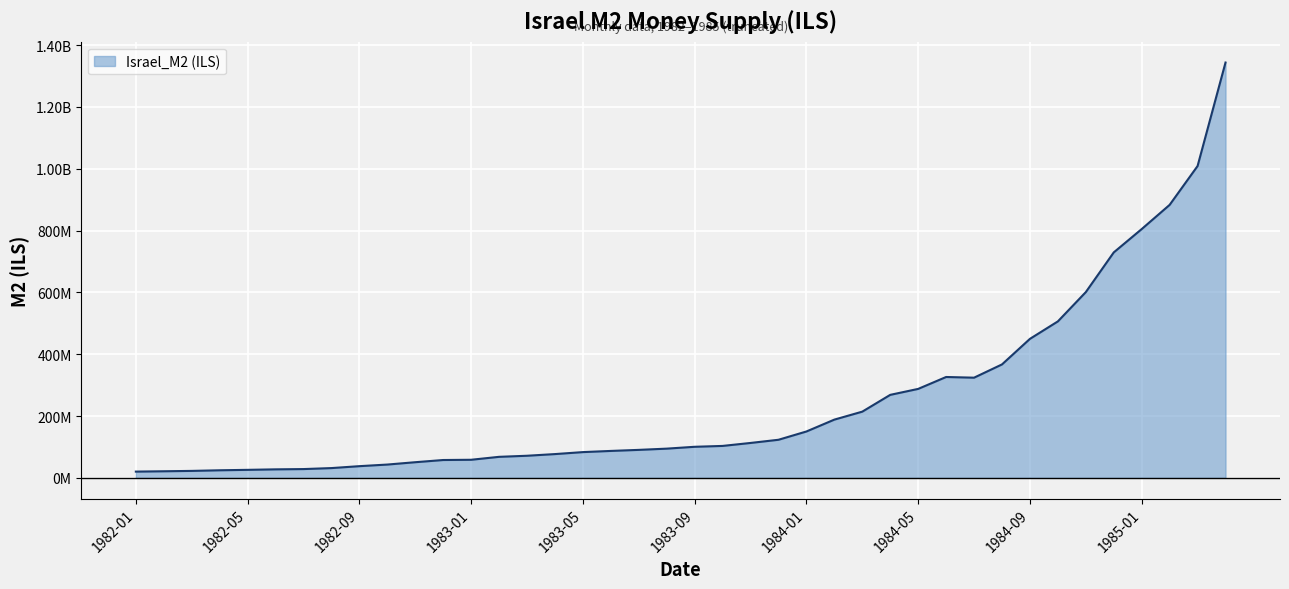

Does the chart display data point markers on the line(s)?

No